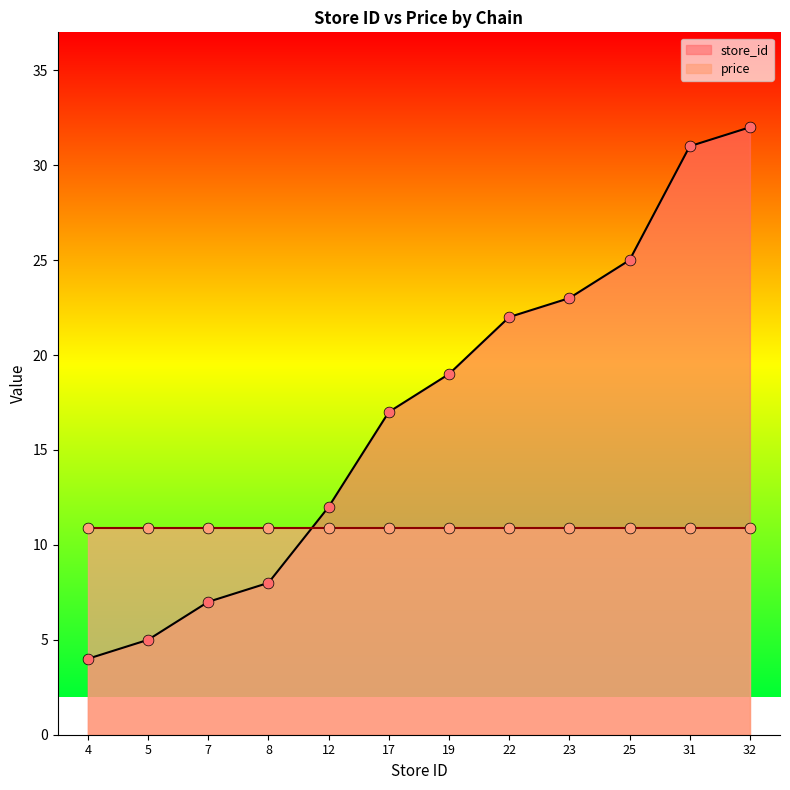

Approximately how many times larger is the value at 32 compared to 12?

2.7